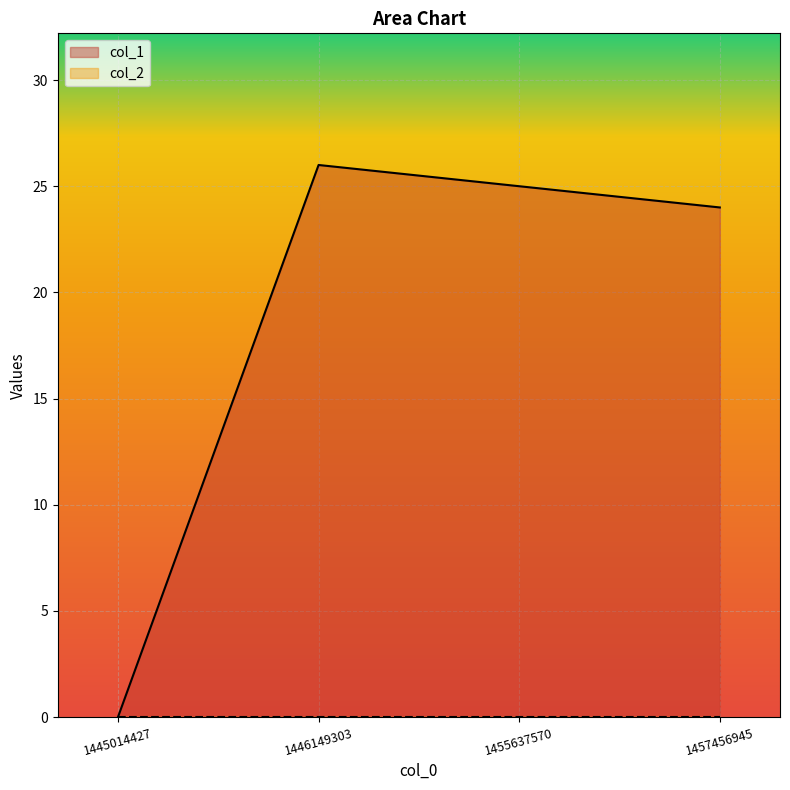

How many data points are above 25?

1